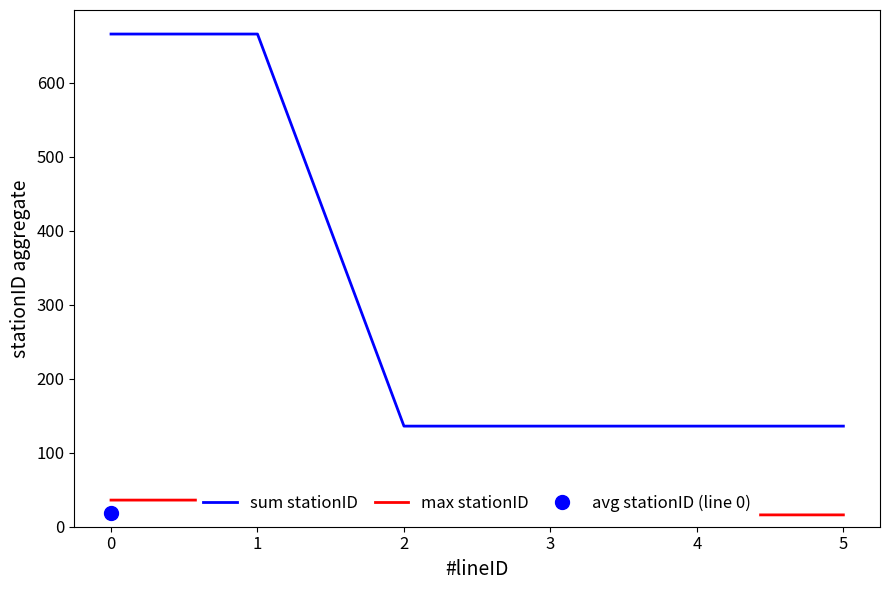

What is the value of the sum stationID point at the 1st from the left?

666